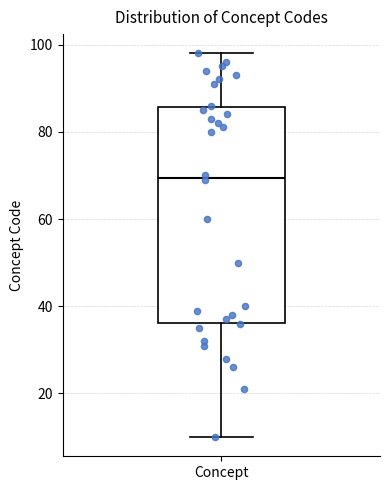

Read this box plot against the y-axis: the position of the median line, the range covered by the box, and the ends of both whiskers. The values are not printed on the chart, so give them approximately, as read against the axis.

median 70, box 36 to 86, whiskers 10 to 98